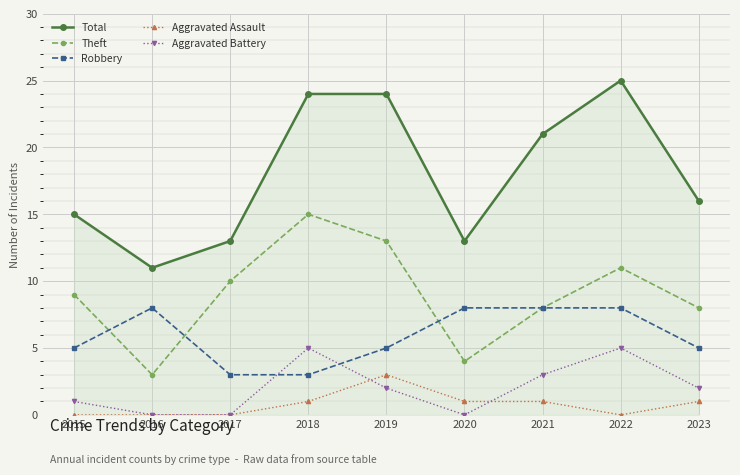

How many data points in Total are less than 16?

4